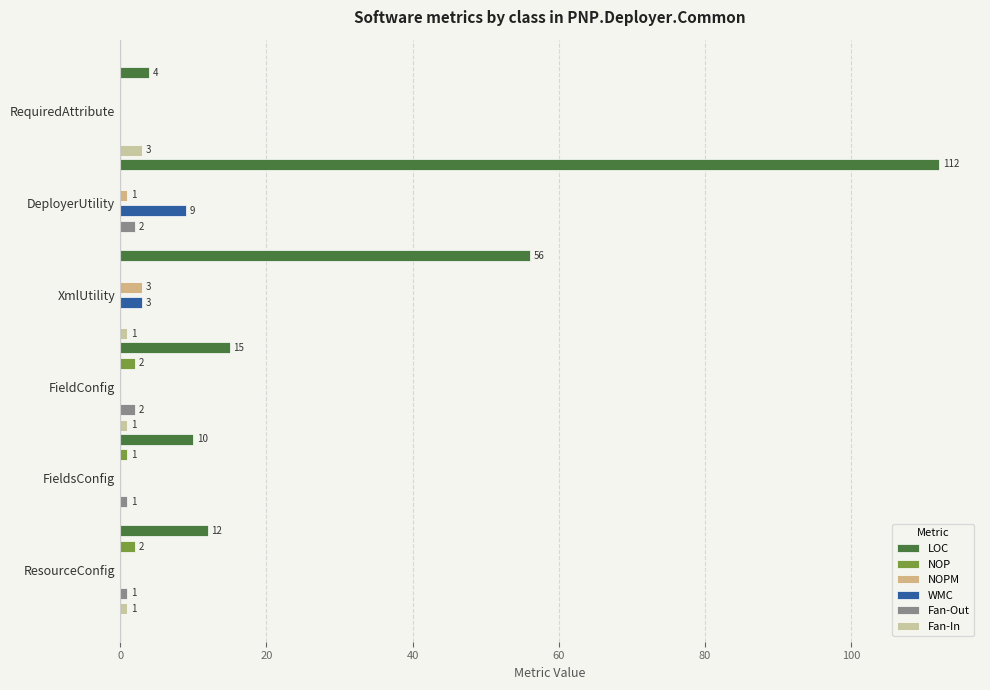

Which series changed the most between DeployerUtility and XmlUtility?

LOC